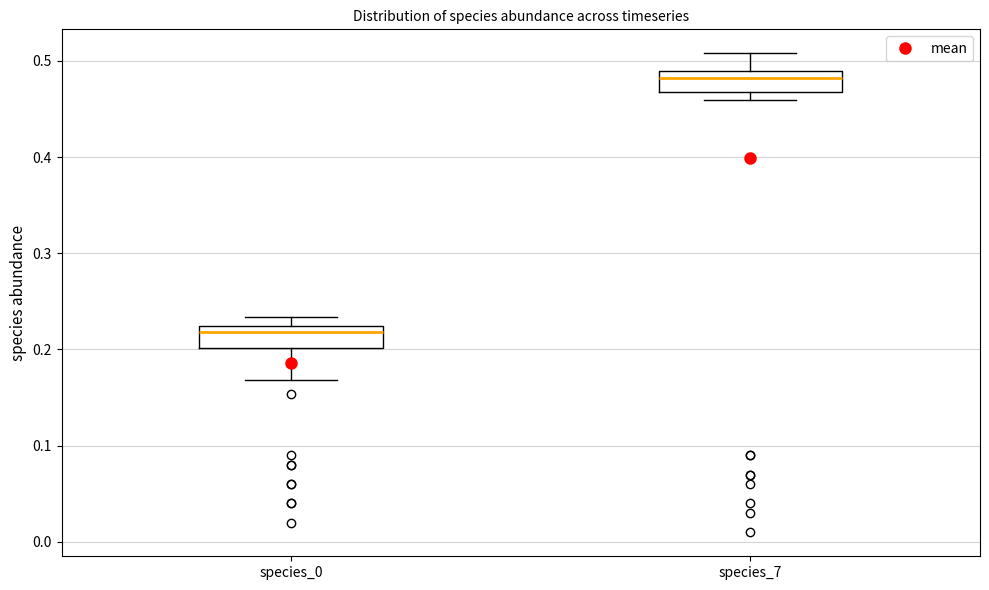

Reading left to right, read every box against the y-axis: the position of its median line, the range the box covers, and the ends of its whiskers. The values are not printed on the chart, so give them approximately, as read against the axis.

species_0: median 0.22 (just below the box's upper edge), box 0.20 to 0.22, whiskers 0.17 to 0.23
species_7: median 0.48, box 0.47 to 0.49, whiskers 0.46 to 0.51